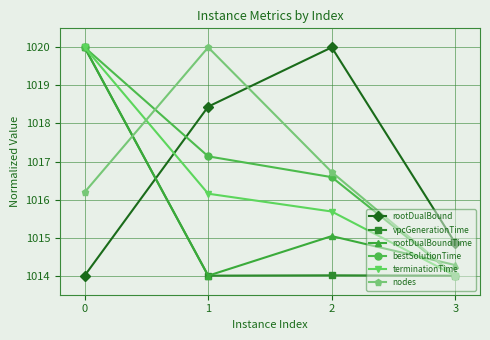

Reading left to right, list all the values displayed in this chart.

rootDualBound: 0=1014.0	1=1018.4	2=1020.0	3=1014.9
vpcGenerationTime: 0=1020.0	1=1014.0	2=1014.0	3=1014.0
rootDualBoundTime: 0=1020.0	1=1014.0	2=1015.0	3=1014.3
bestSolutionTime: 0=1020.0	1=1017.1	2=1016.6	3=1014.0
terminationTime: 0=1020.0	1=1016.2	2=1015.7	3=1014.0
nodes: 0=1016.2	1=1020.0	2=1016.7	3=1014.0